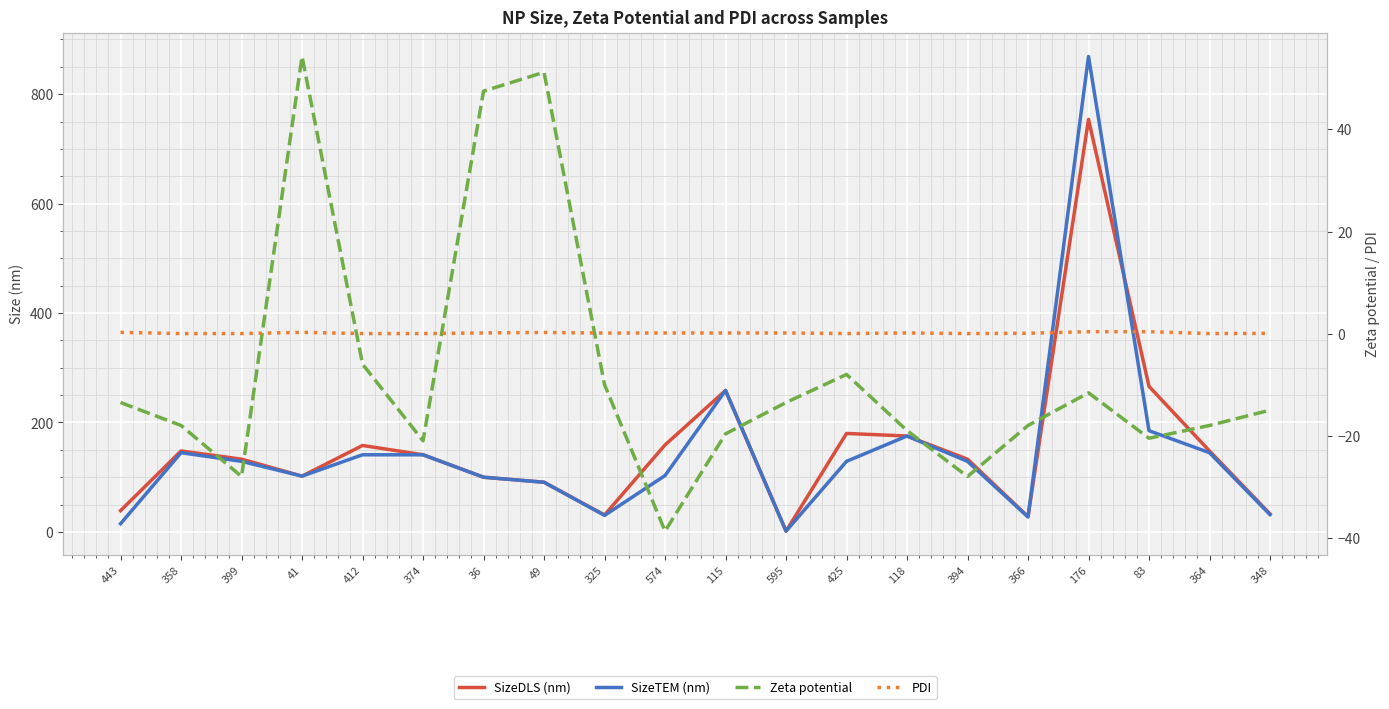

How many series are shown in this chart?

4